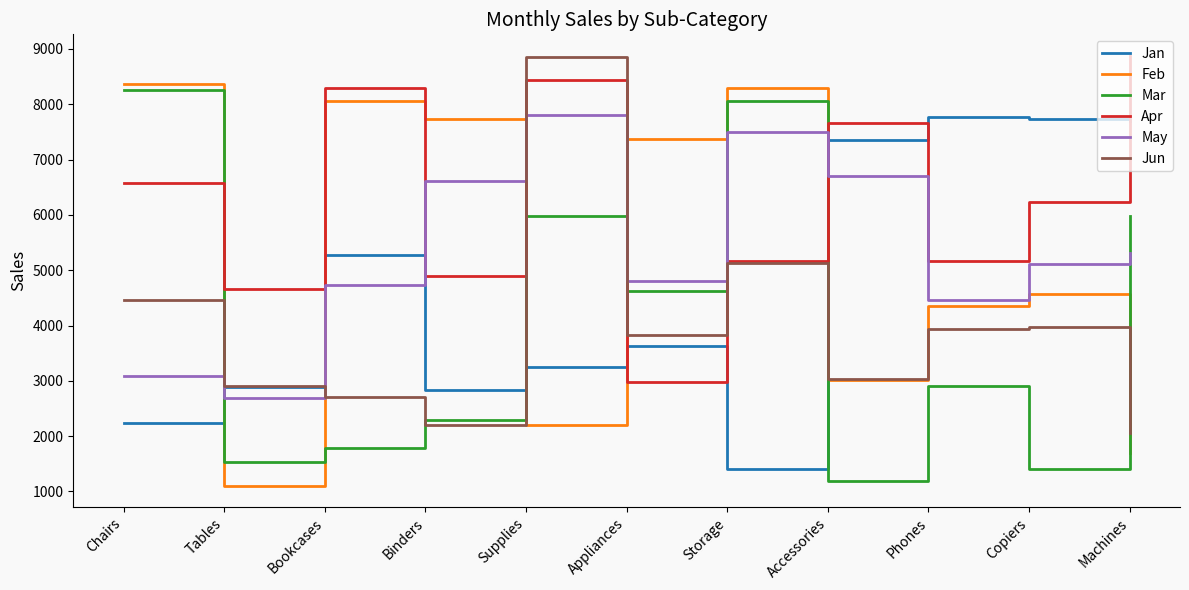

What is the total value across all series at Phones?

28584